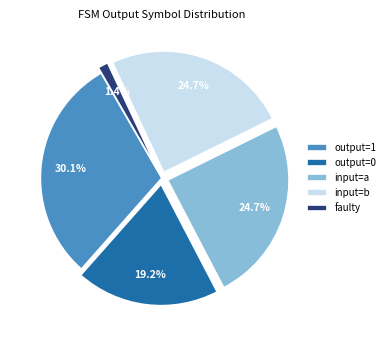

Between output=0 and output=1, which is larger?

output=1